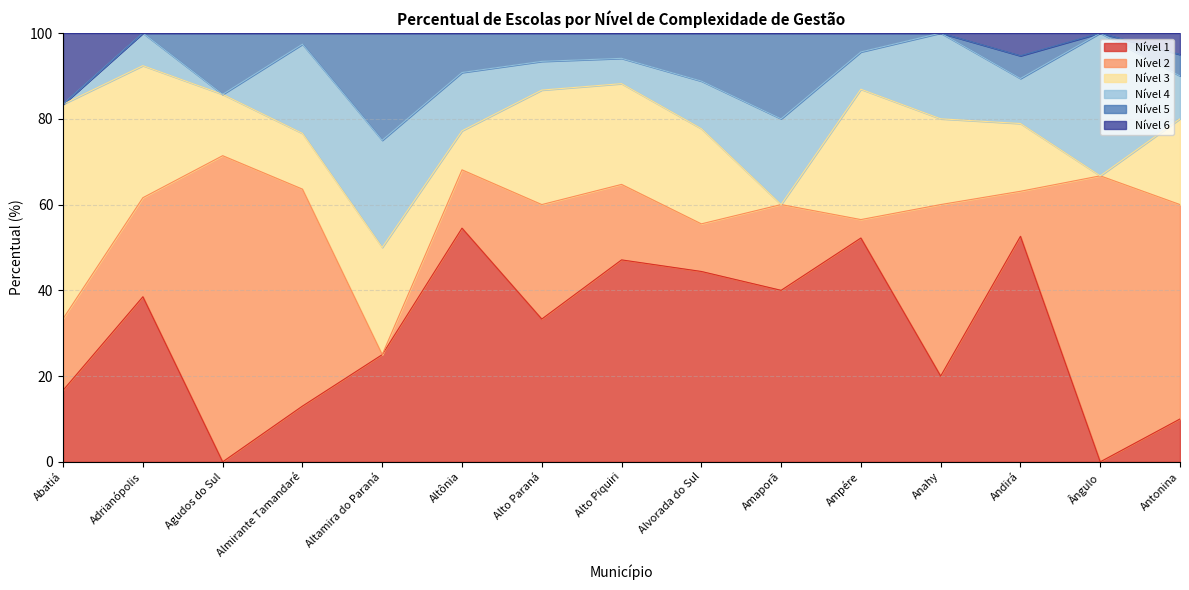

Does the chart display data point markers on the line(s)?

No